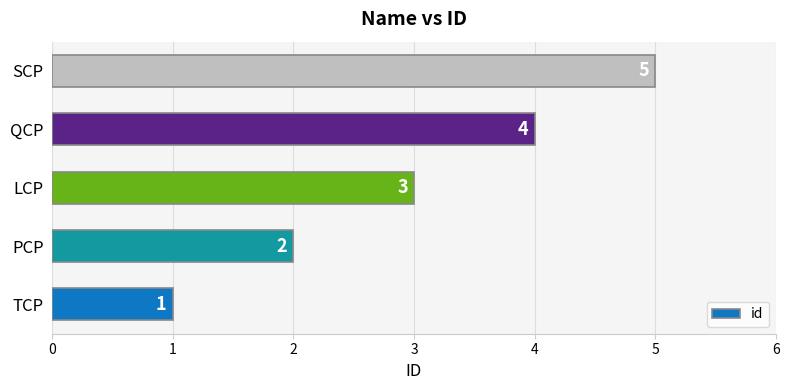

How many distinct data groups are displayed?

1